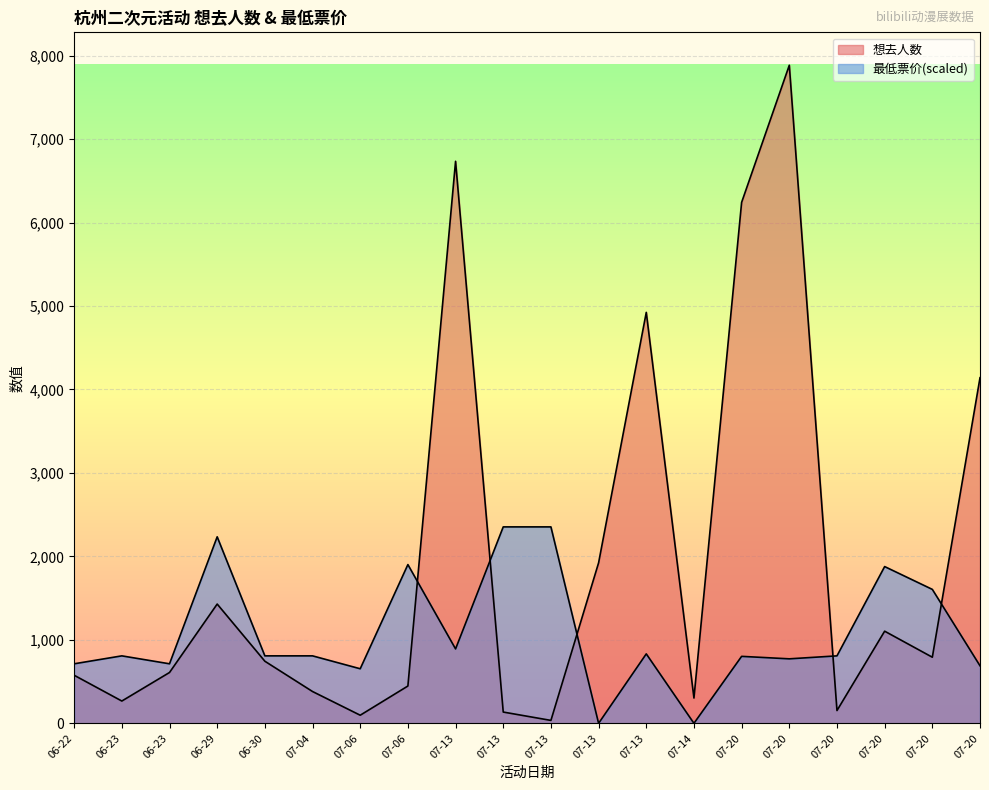

Is it true that 想去人数 equals 97.0 at 07-06?

True